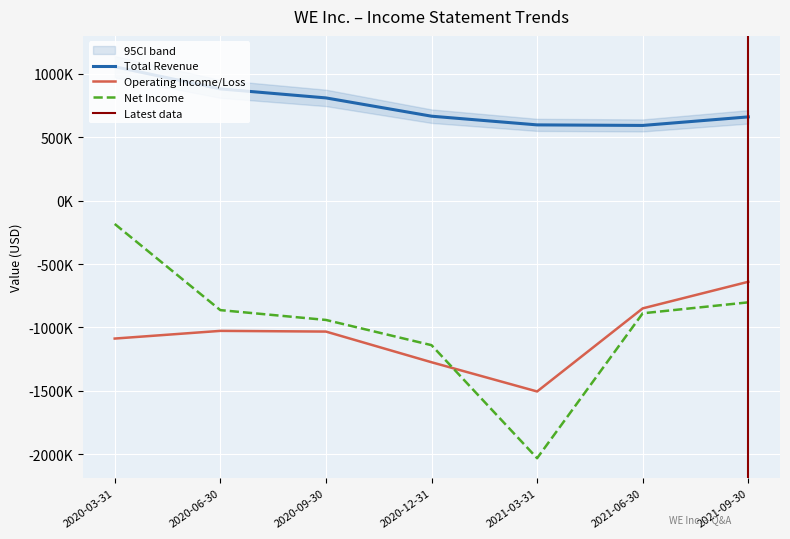

True or false: Net Income and Total Revenue cross at least once.

False